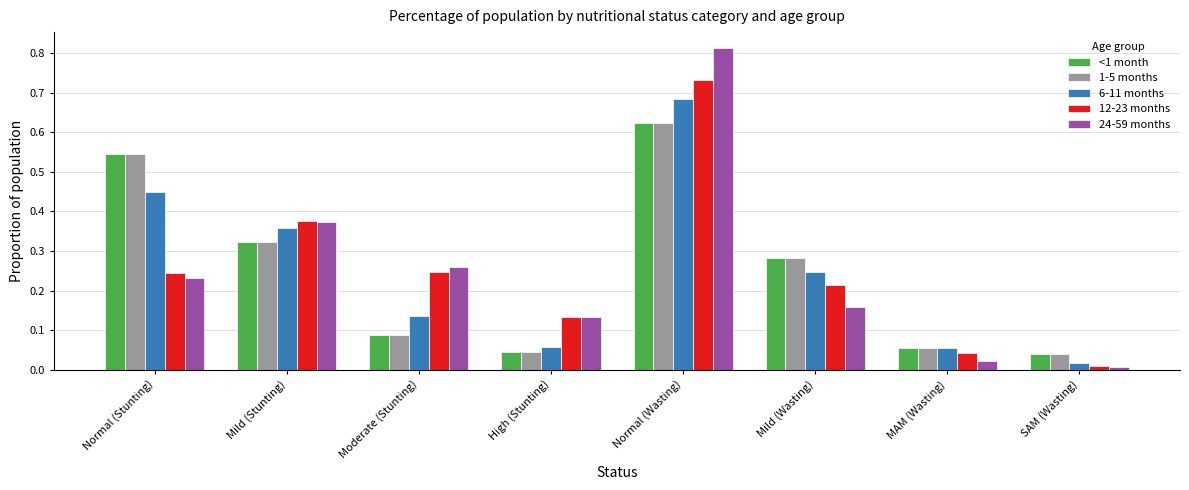

True or false: 1-5 months has a value of 0.1 at High (Stunting).

False